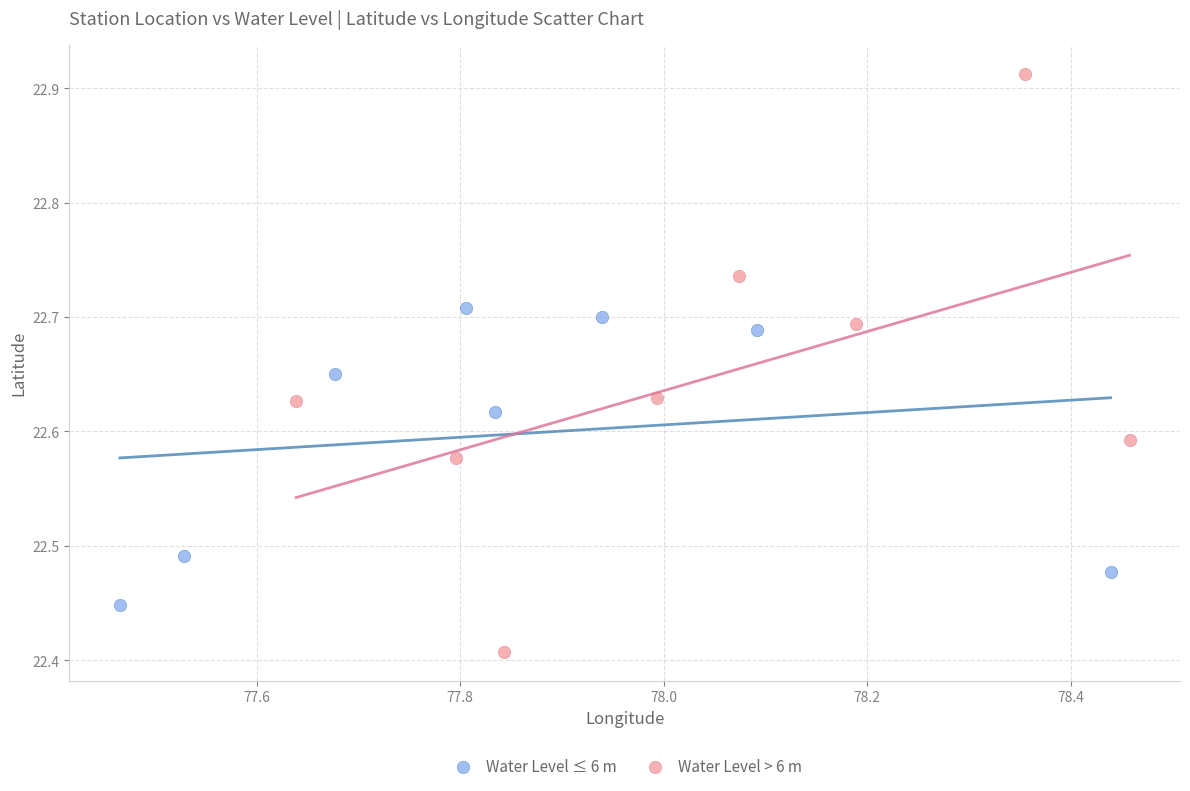

Which series has the widest spread of Y values?

Water Level > 6 m